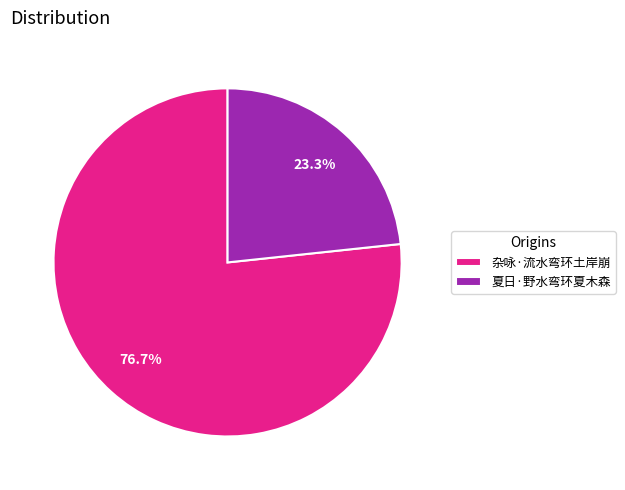

The 夏日·野水弯环夏木森 slice represents 23% of the pie. True or false?

True